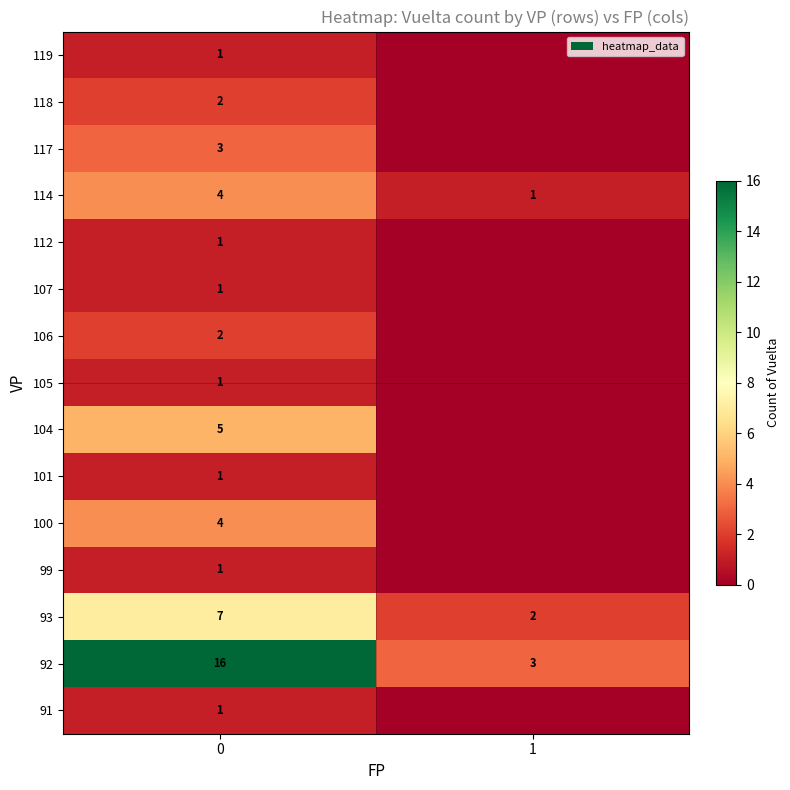

What is the difference between the highest and lowest values at 0?

15